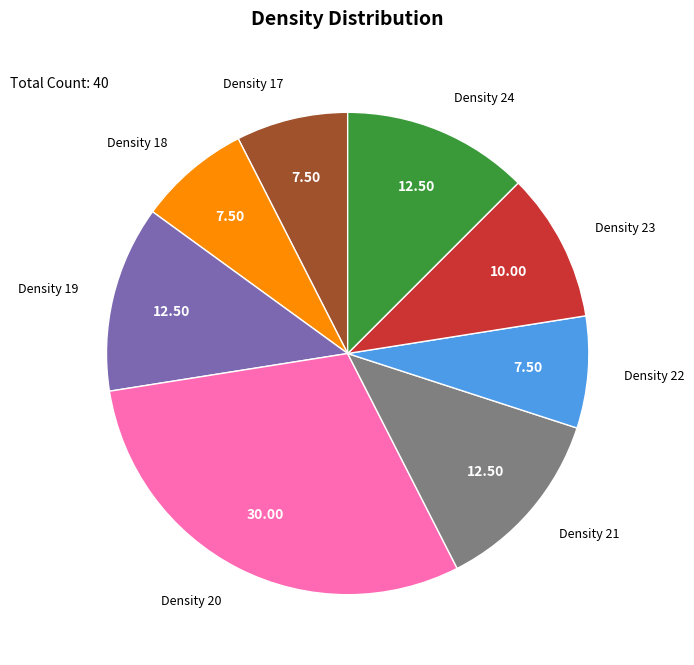

Is the sum of Density 24 and Density 18 greater than half?

No